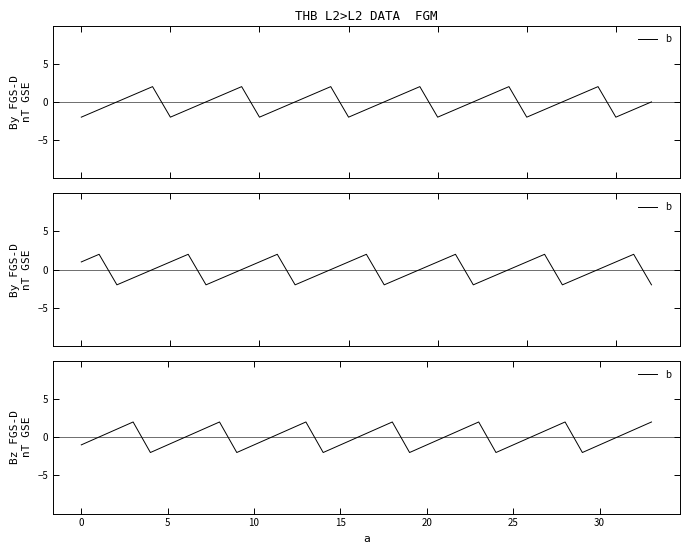

Count the number of values greater than 0.

14